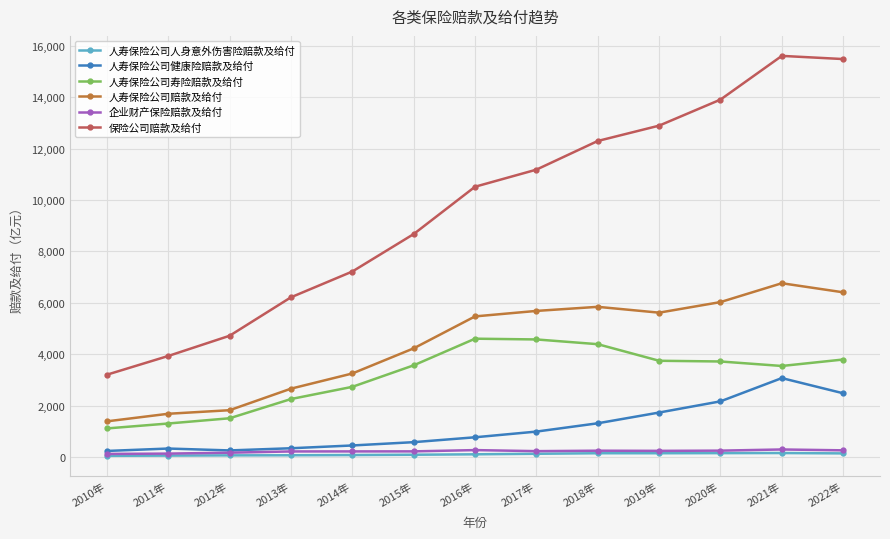

What is the label of the 6th point from the left?

2015年